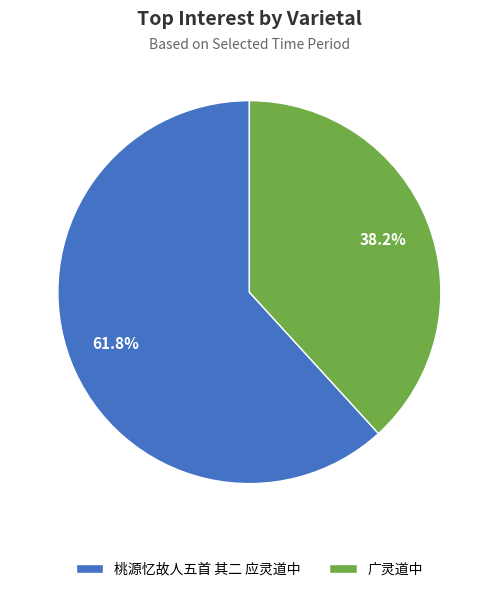

How many slices are in this pie chart?

2